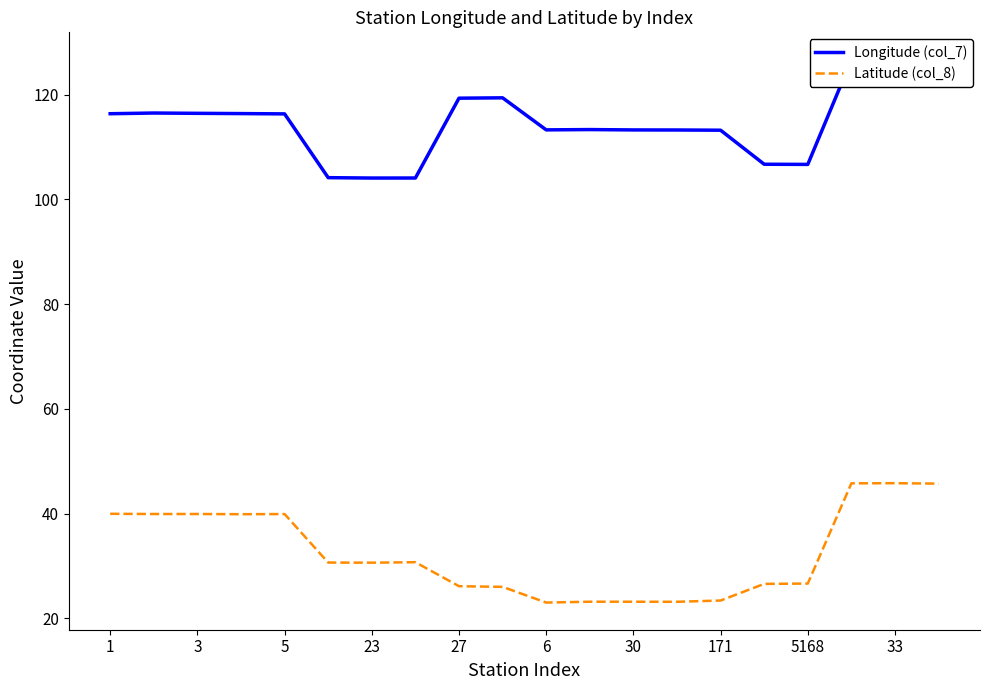

What is the value of the Latitude (col_8) point at the 19th from the left?

45.8